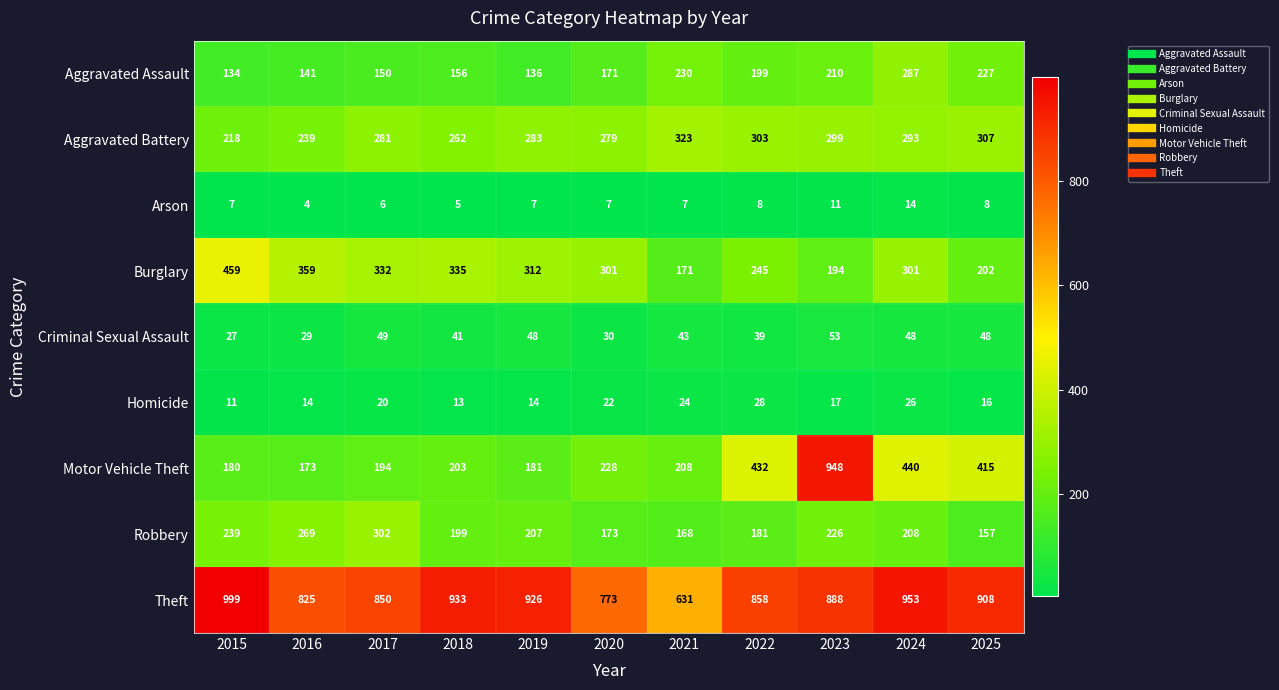

Which series changed the most between 2016 and 2025?

Motor Vehicle Theft